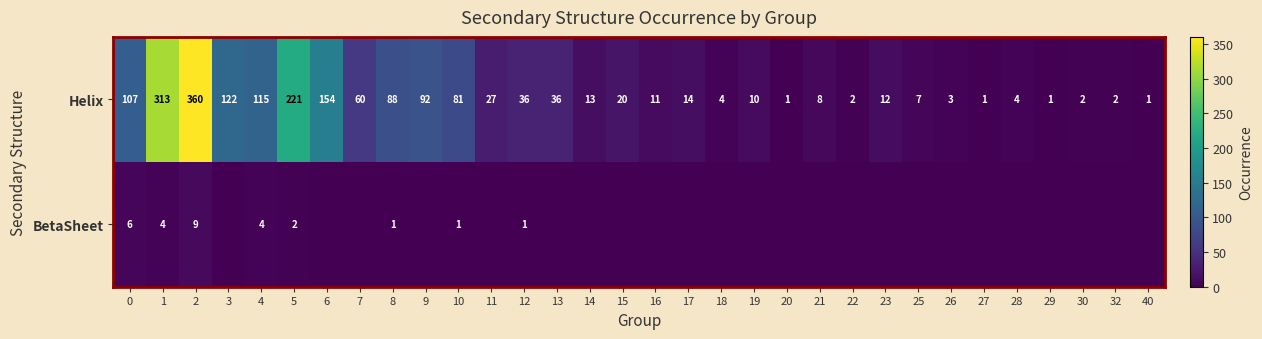

At which category is the sum across all series the highest?

2